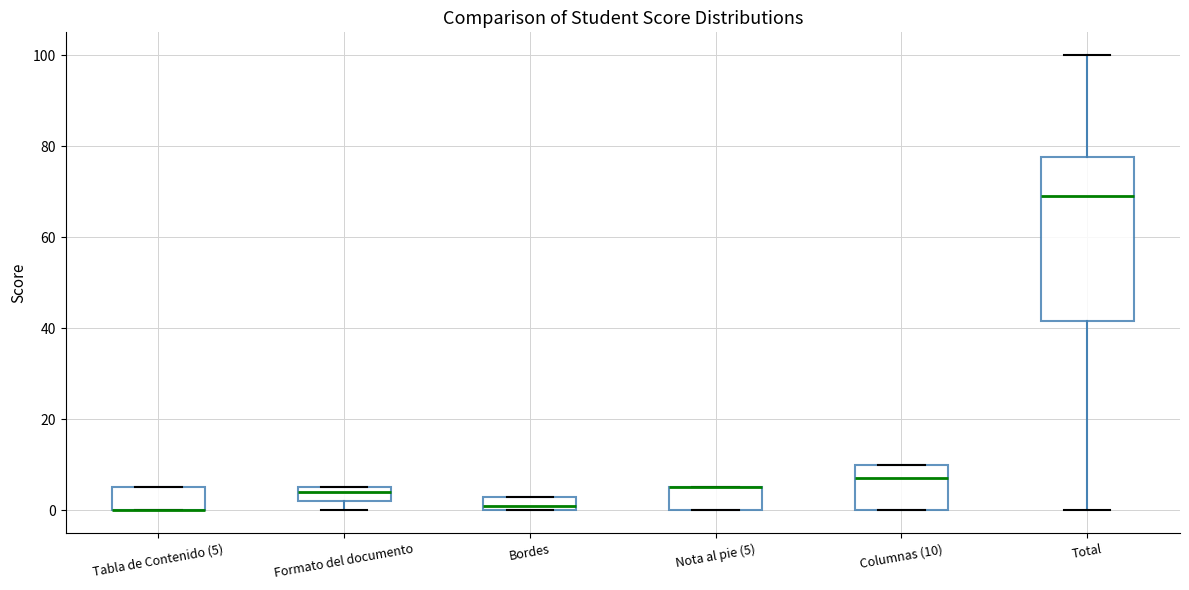

Which box is the tallest, from its lower edge to its upper edge?

Total